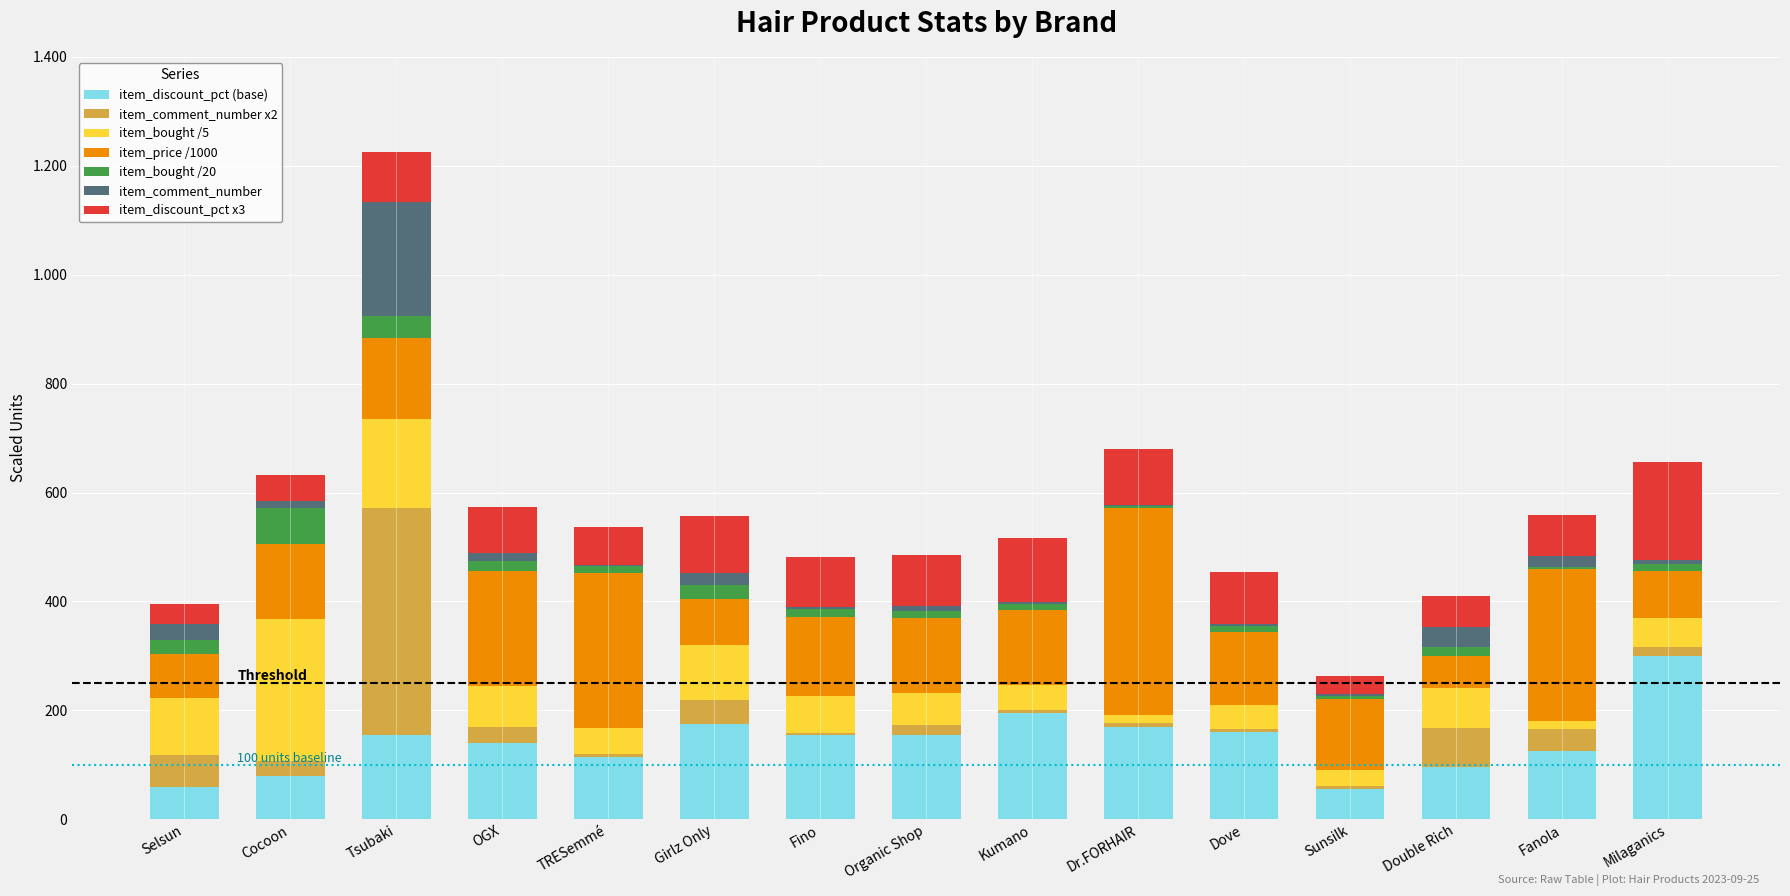

Which series has the largest total across all categories?

item_price